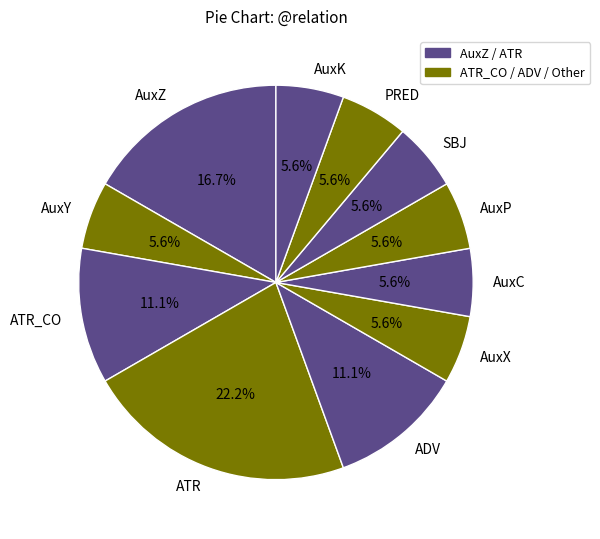

To the nearest percent, what is the difference between the ATR and ATR_CO slice percentages?

11%